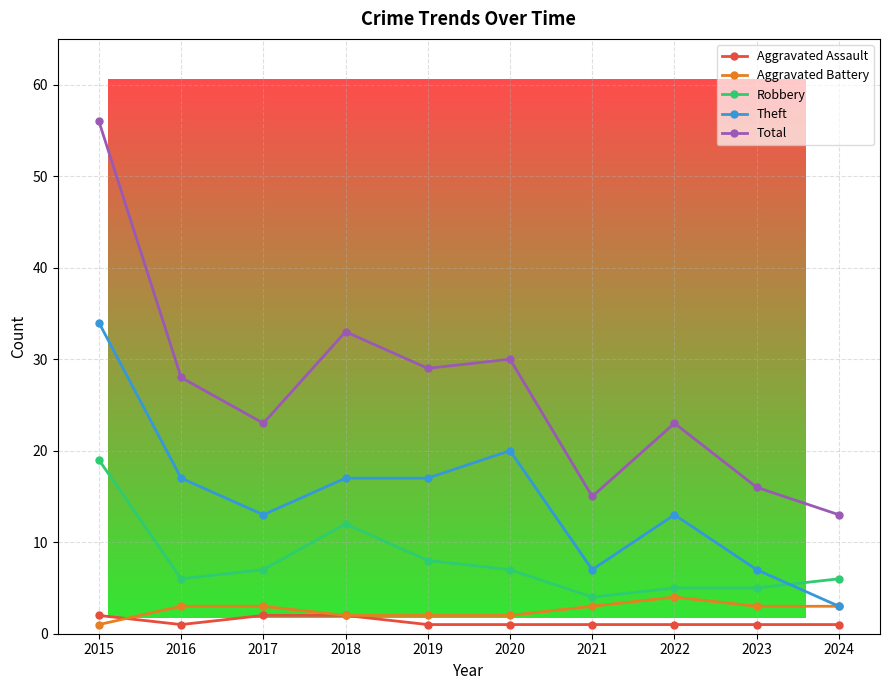

Between 2019 and 2020, which series saw the biggest shift?

Theft